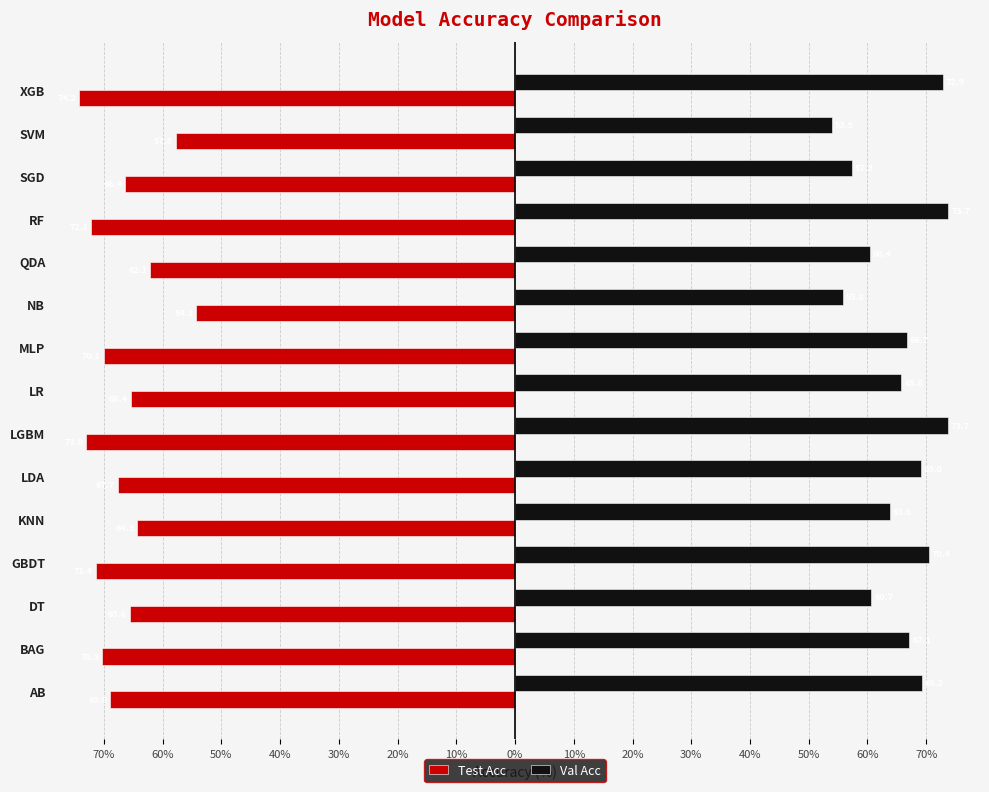

What are all the series names shown in the legend?

Test Acc, Val Acc